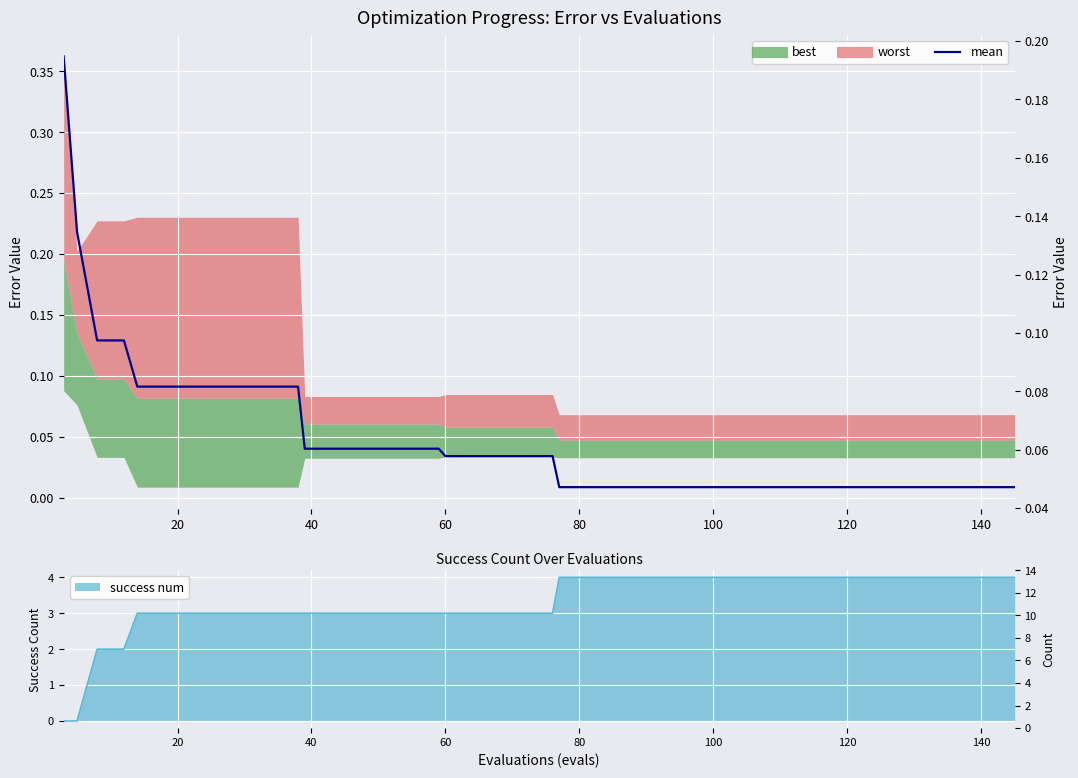

What is the difference between the maximum and minimum values?

0.1